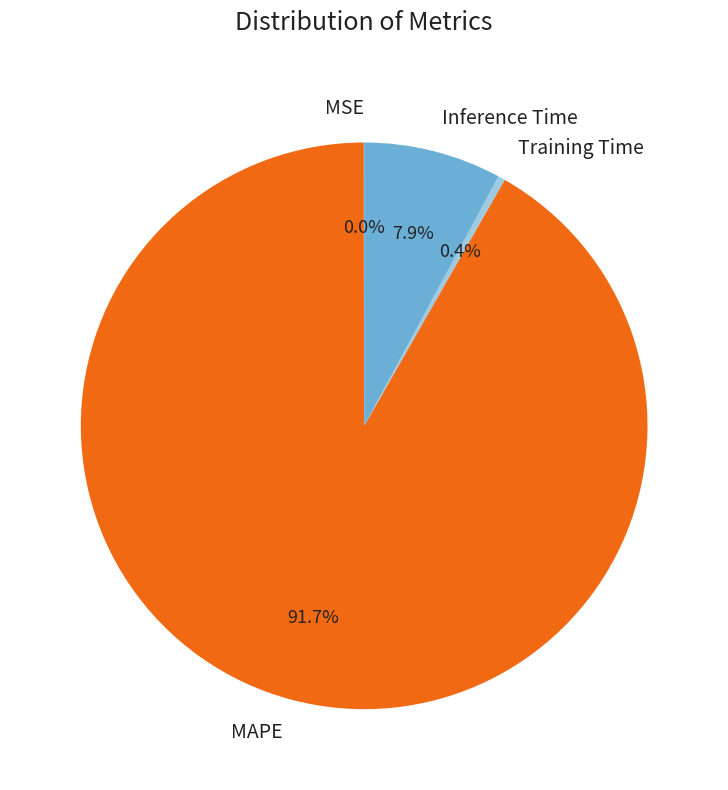

What is the largest slice in the pie chart?

MAPE